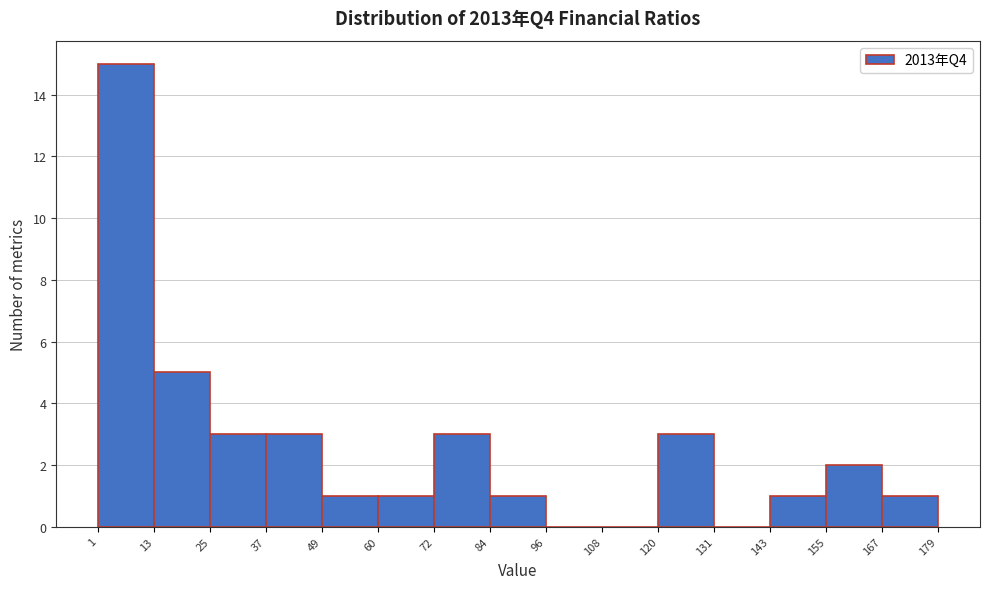

What is the height of the bar covering 1 to 13 on the x-axis? The values are not printed on the chart, so give them approximately, as read against the axis.

15